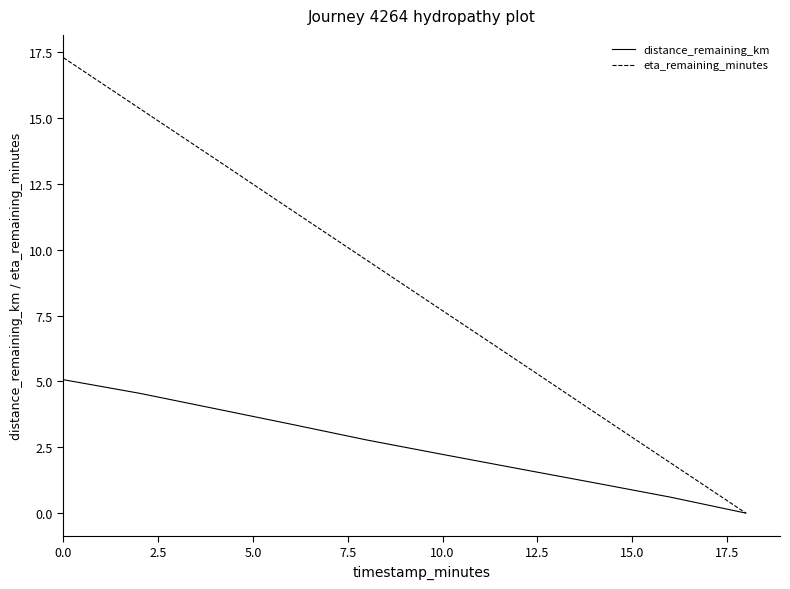

What is the sum of all eta_remaining_minutes values?

86.5